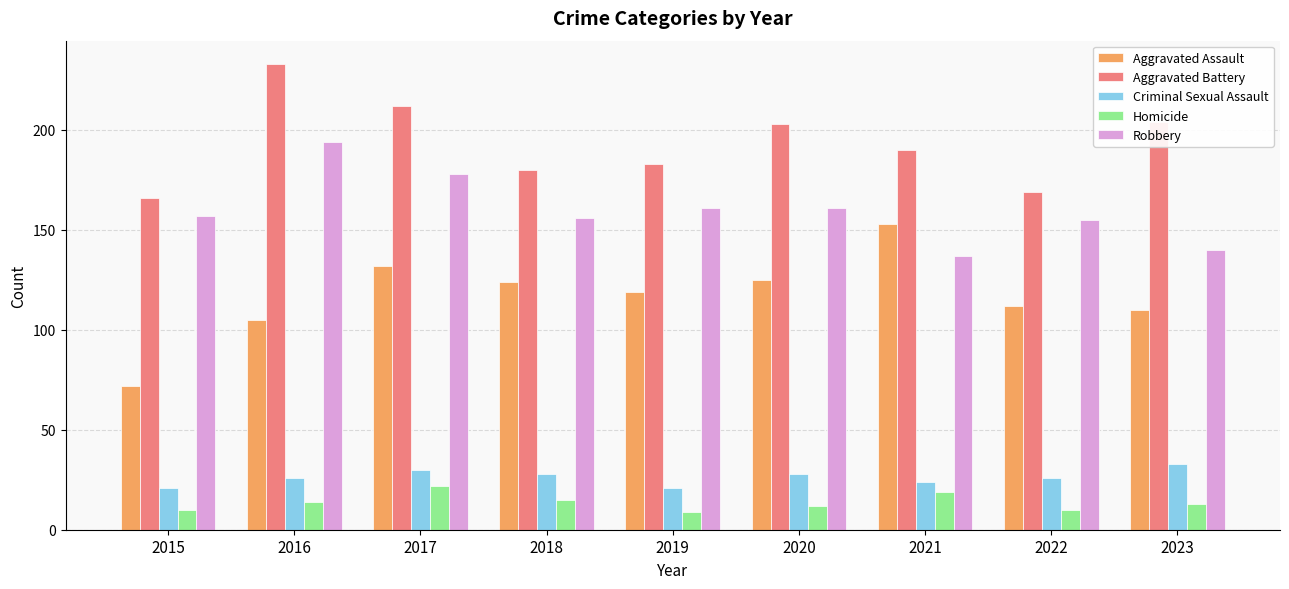

Where does the Aggravated Assault series first go above 119?

2017